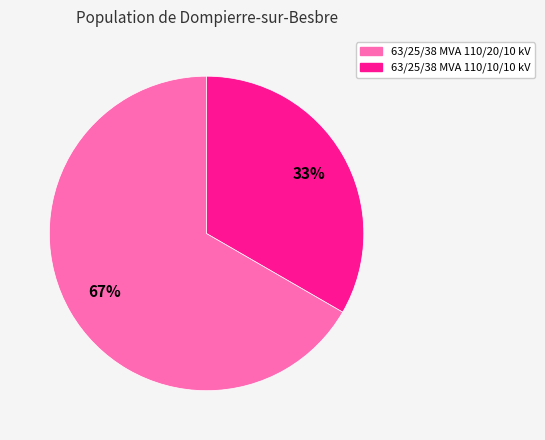

True or false: 63/25/38 MVA 110/20/10 kV accounts for 58% of the total.

False